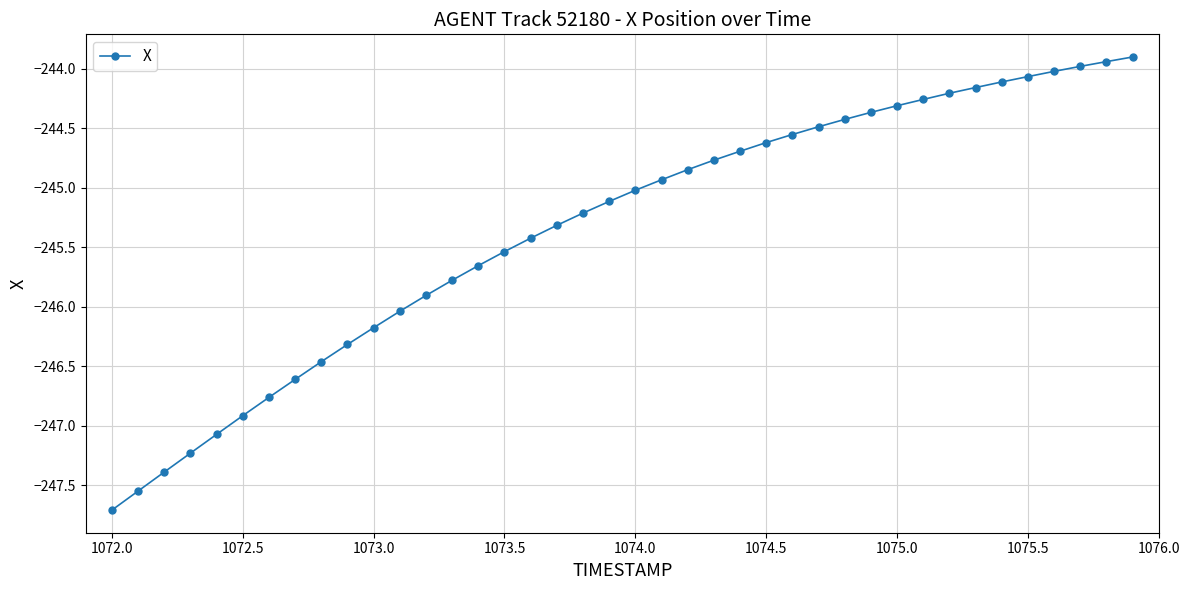

What is the difference between the second highest and second lowest values?

3.6